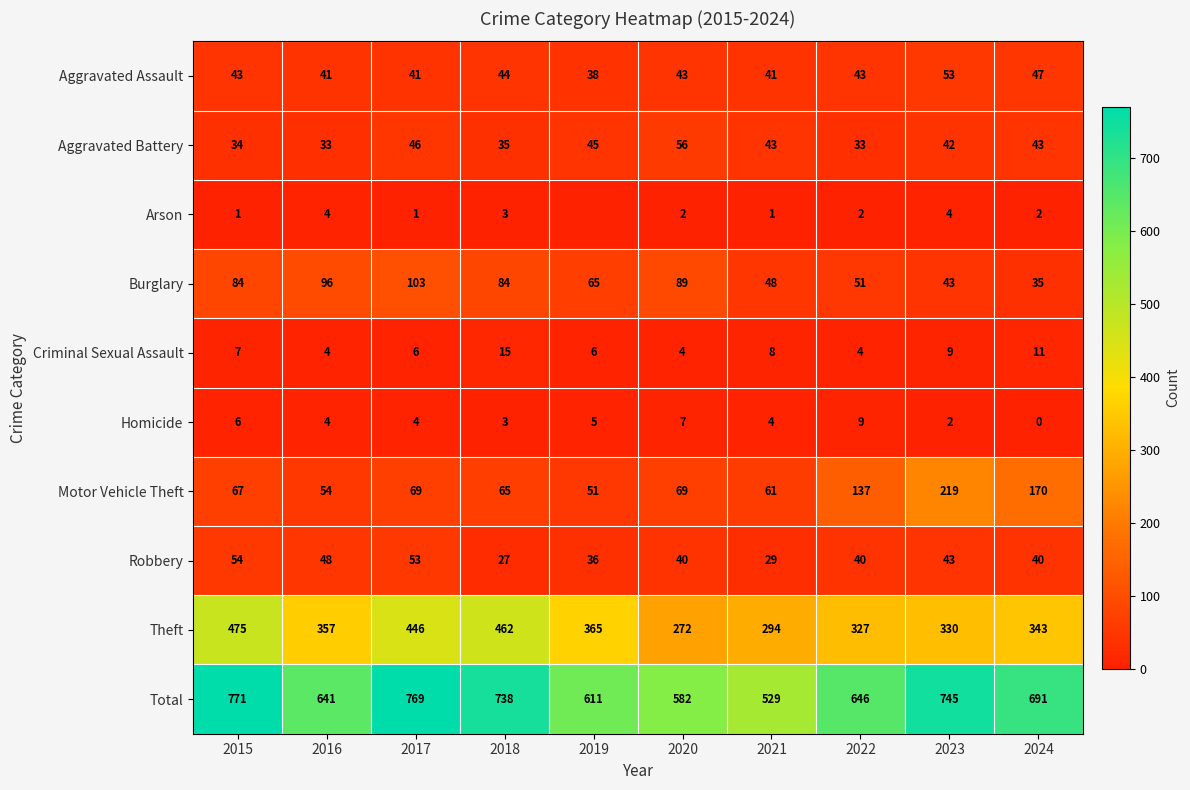

Between 2018 and 2020, which series saw the biggest shift?

Theft